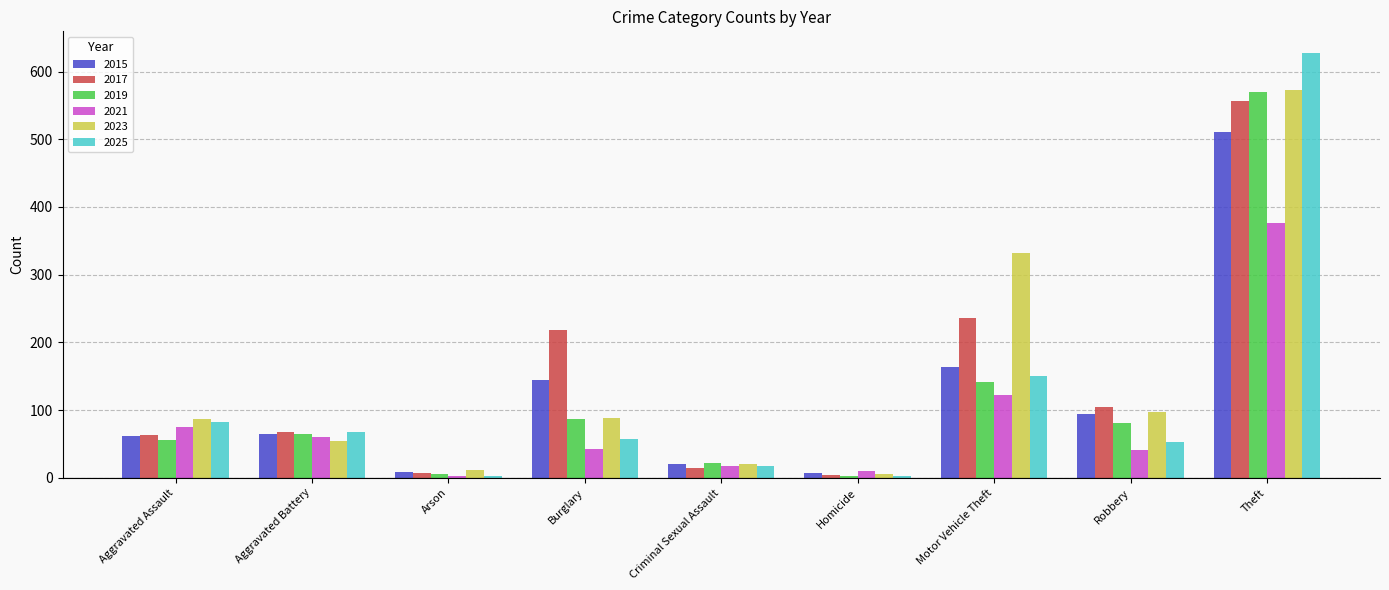

Which series changed the most between Aggravated Assault and Arson?

2025